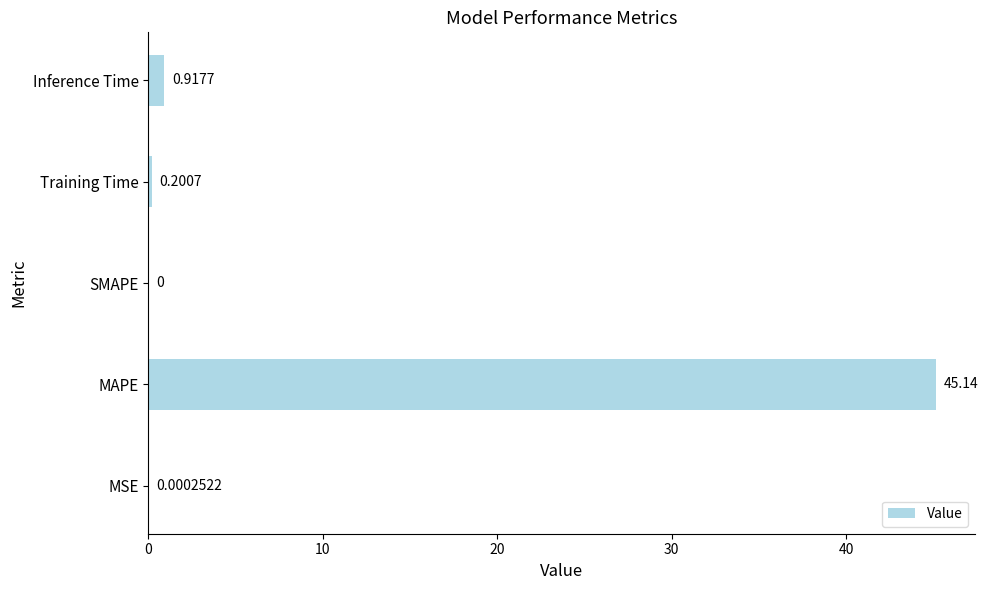

How many categories are shown in the chart?

5